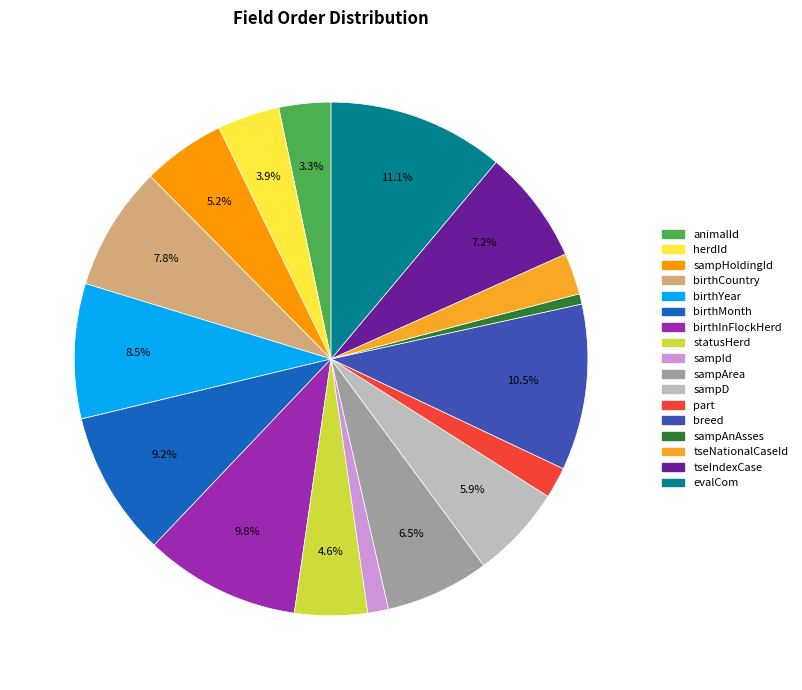

Which category has the smallest portion of the pie?

sampAnAsses